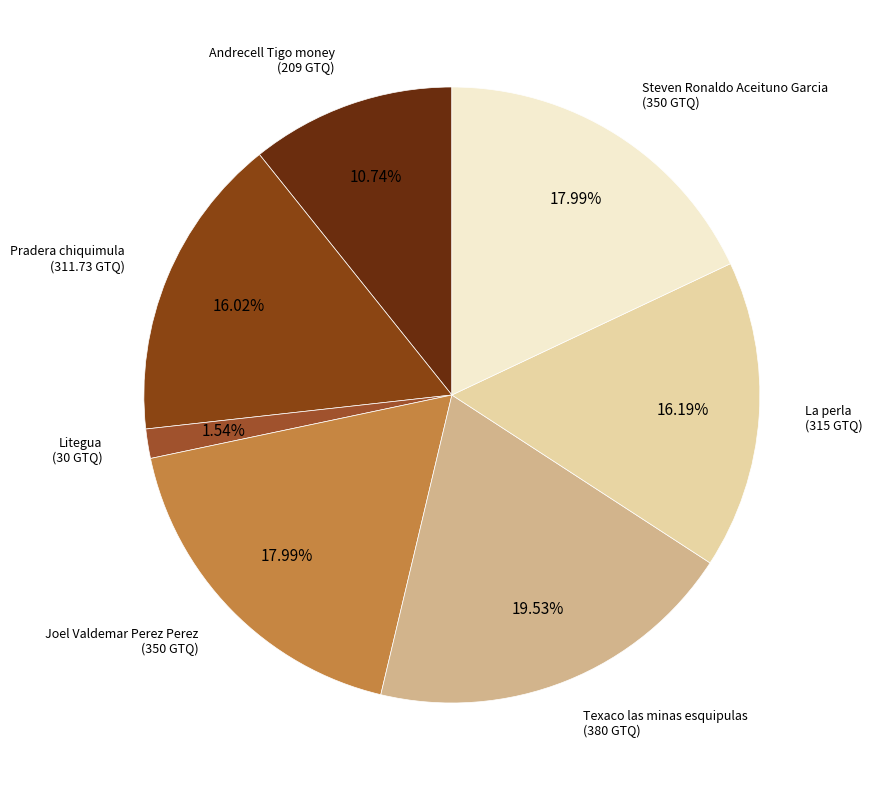

Does La perla account for over 50% of the chart?

No